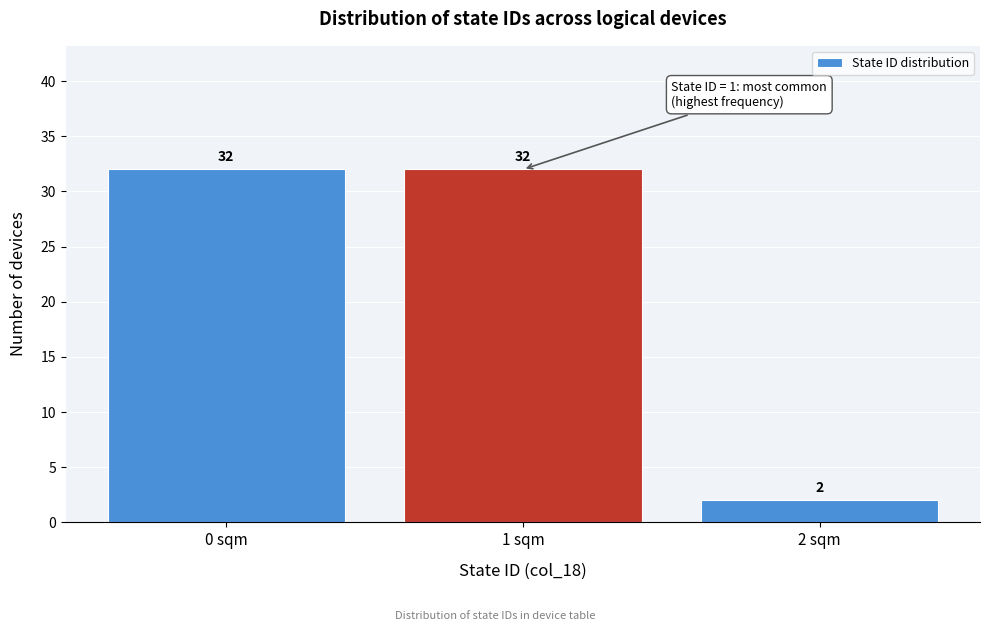

Reading left to right, list all the values displayed in this chart.

0 sqm=32	1 sqm=32	2 sqm=2